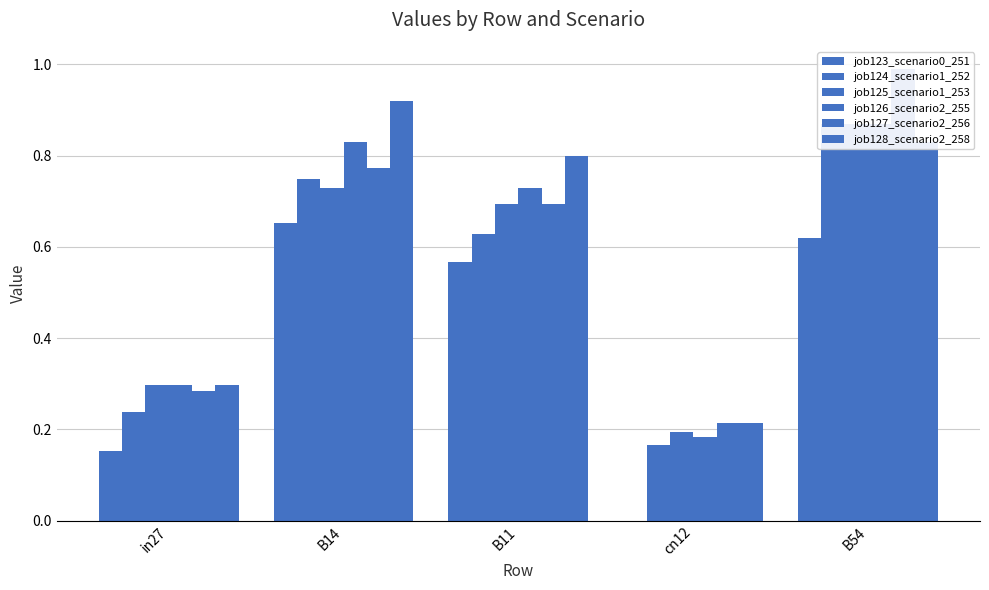

What is the sum of all job128_scenario2_258 values?

3.1